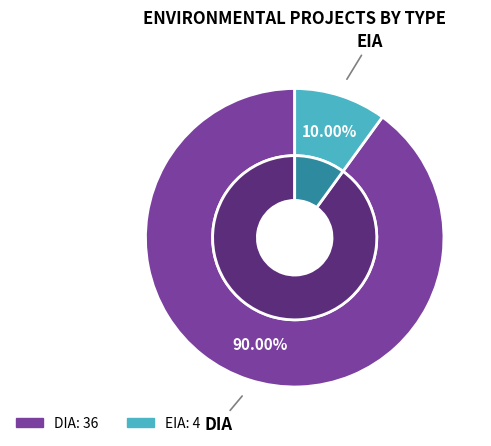

Is there a majority slice in this chart?

Yes